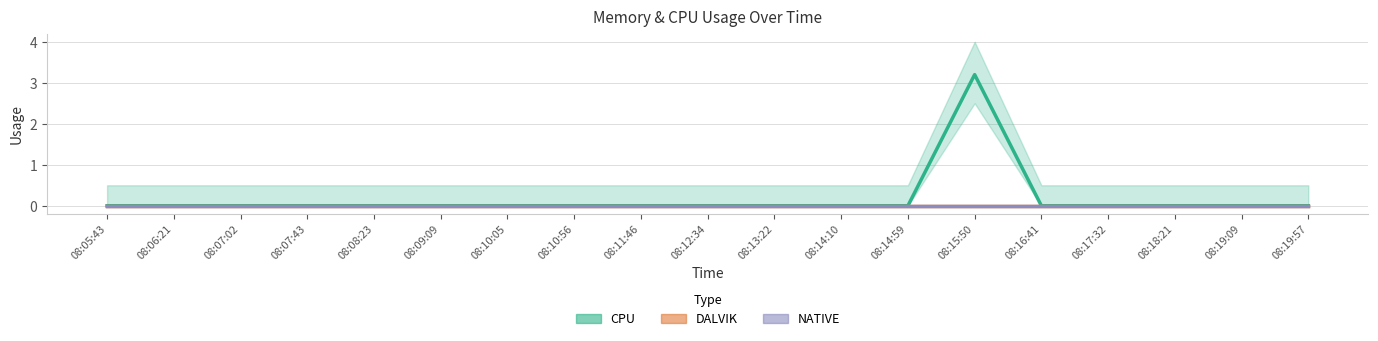

True or false: NATIVE has more than 1 interior local peaks.

False